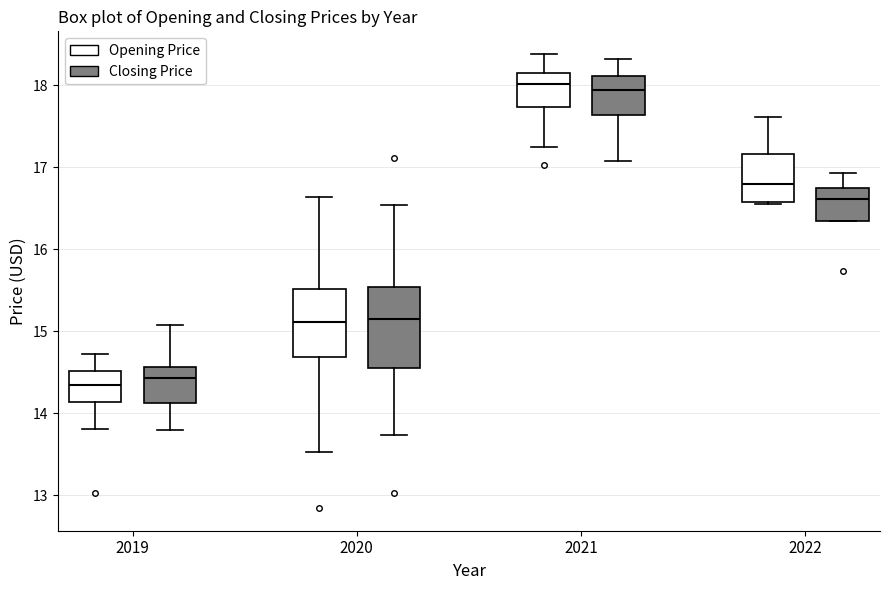

Where is the lower edge of the box for 2020 (Closing Price) on the y-axis? The values are not printed on the chart, so give them approximately, as read against the axis.

14.5